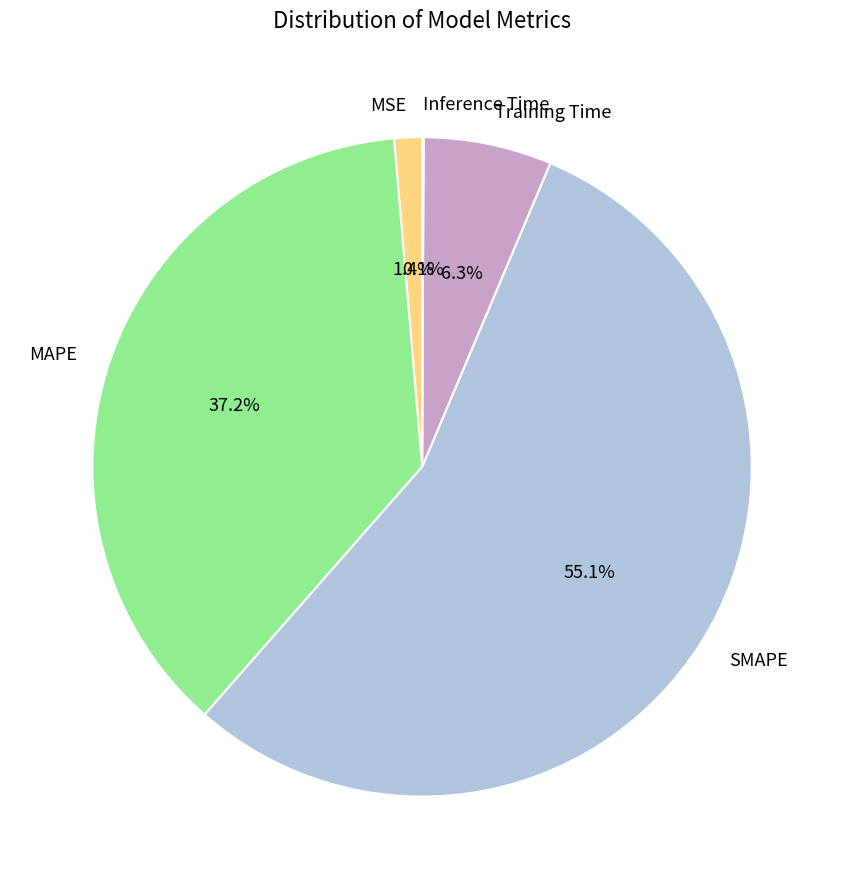

Does MSE represent more than half of the total?

No